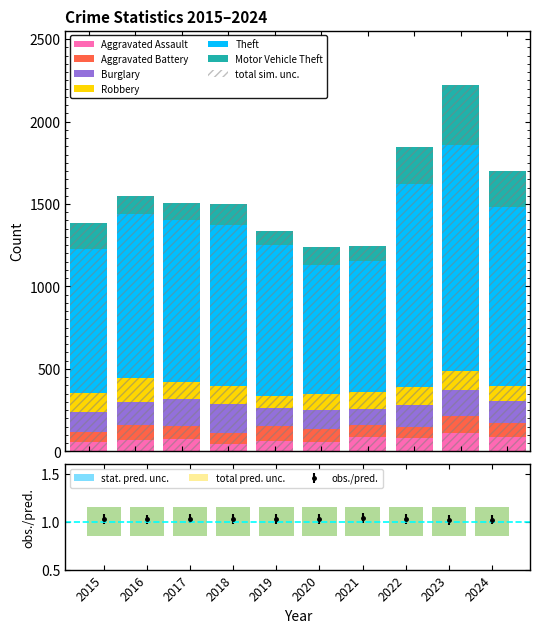

At how many categories does at least one series exceed 813?

8